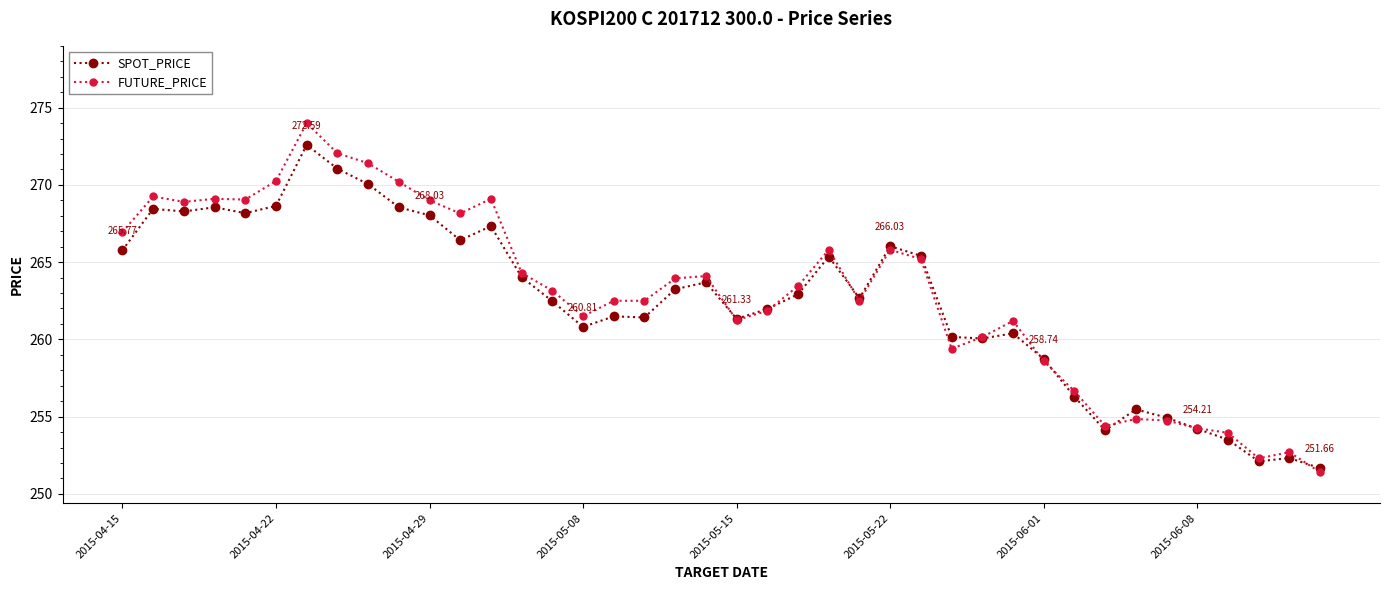

What is the value of the FUTURE_PRICE point at the 18th from the left?

262.5